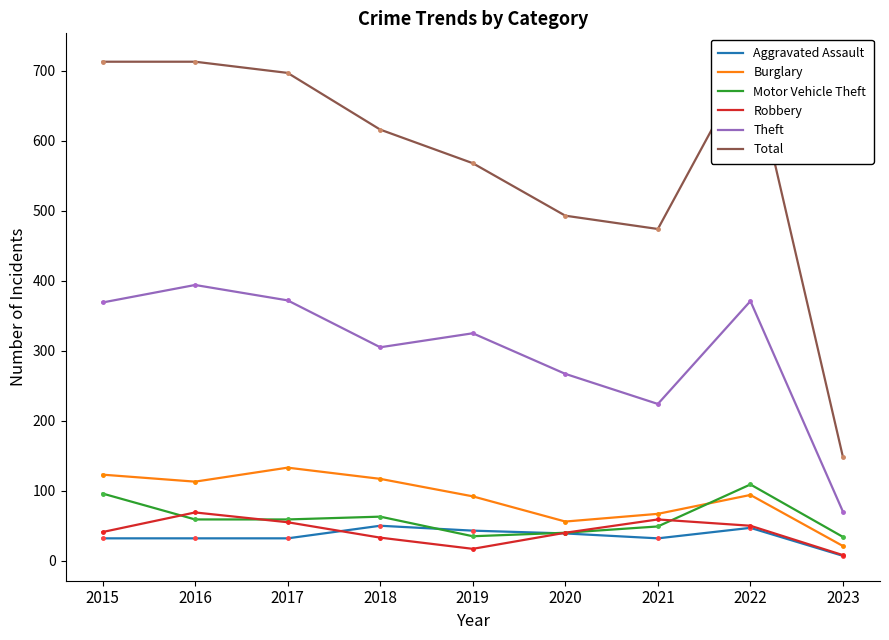

Where do Motor Vehicle Theft and Burglary first cross each other?

2021 and 2022